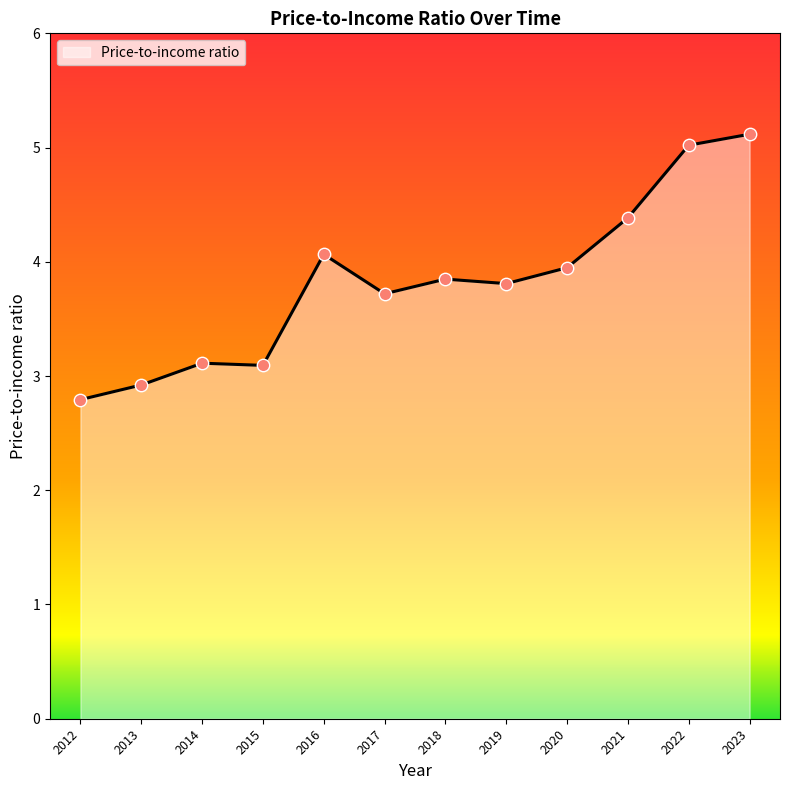

What is the change in value from 2015 to 2017?

+0.6